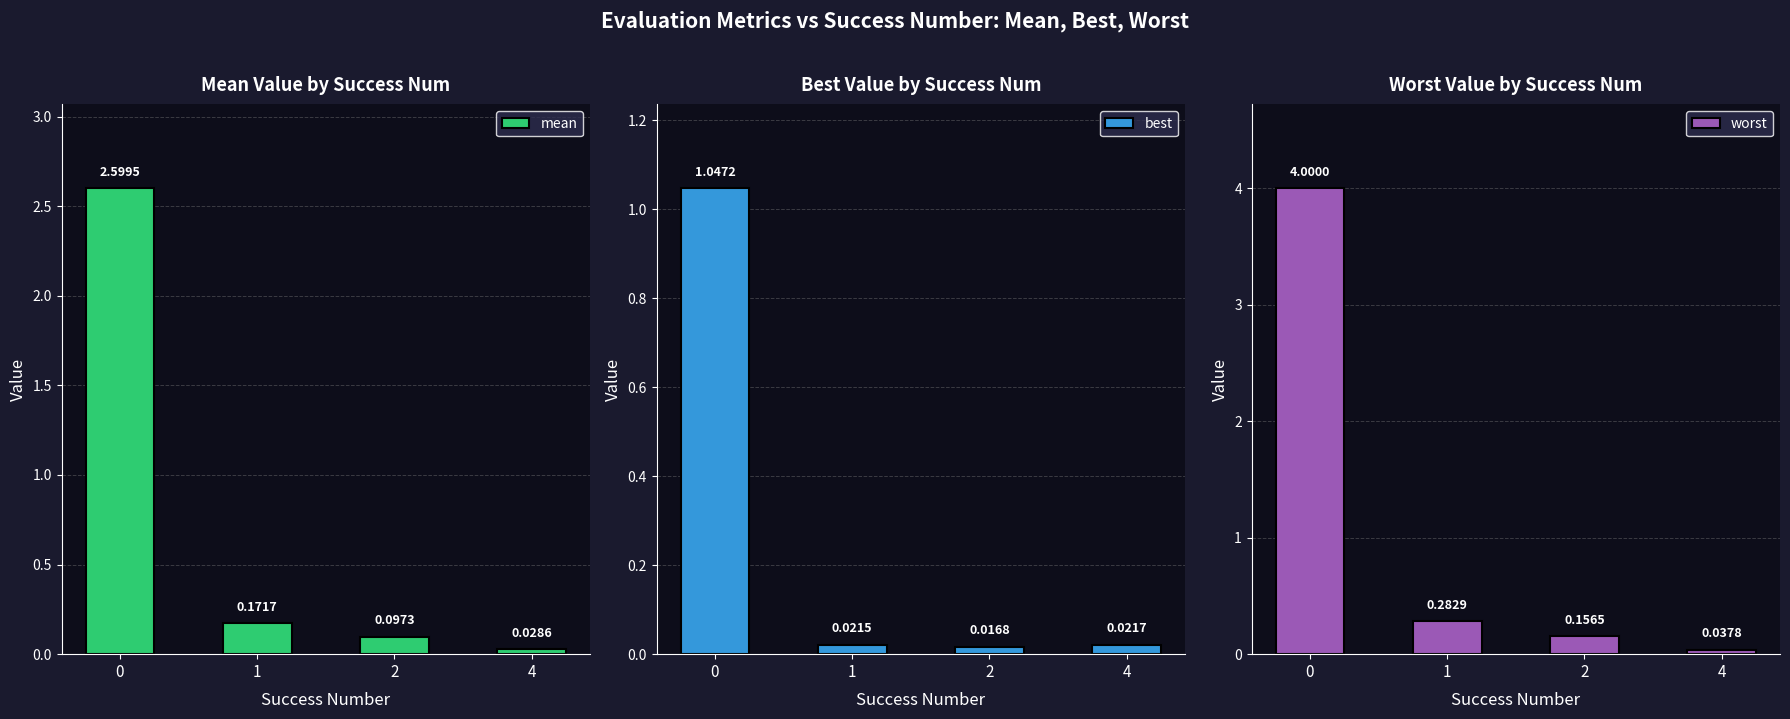

Which series changed the most between 0 and 2?

worst